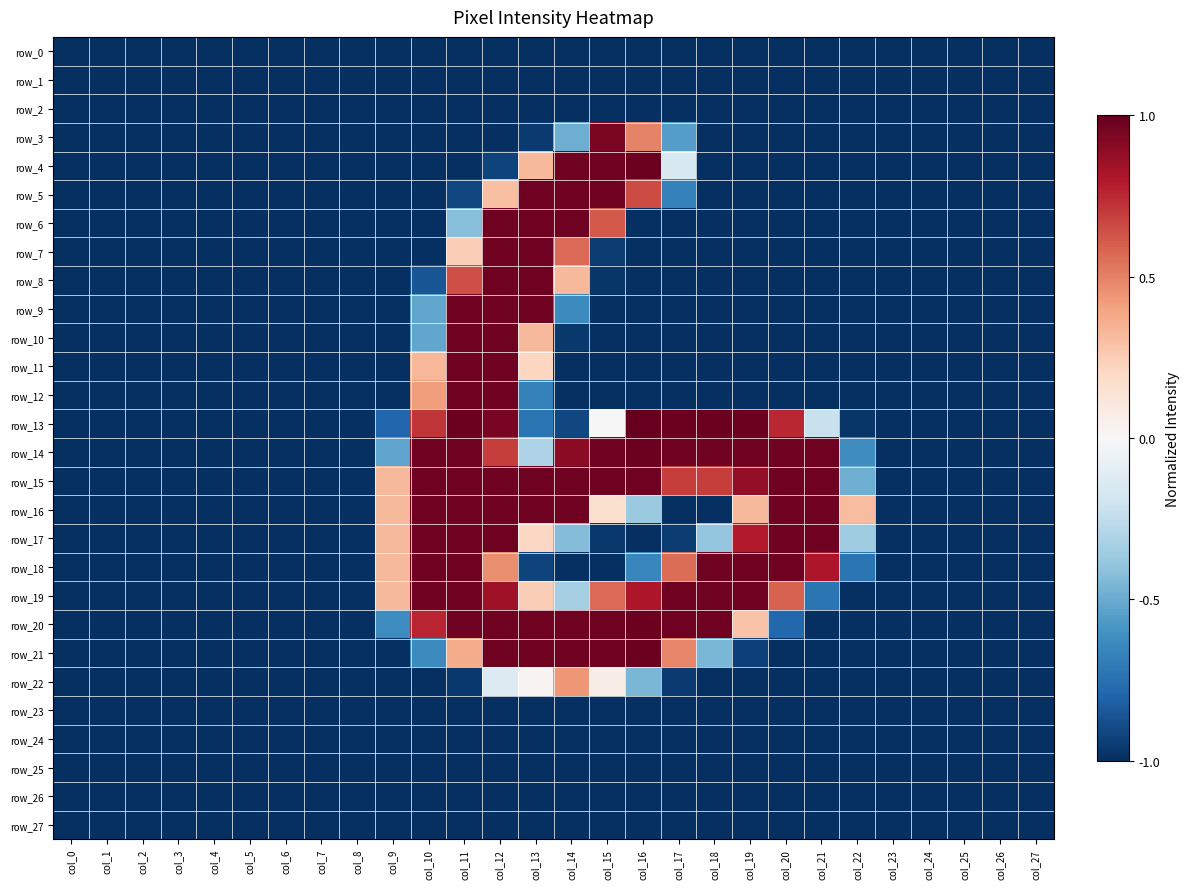

At which label does row_16 reach its minimum?

col_0